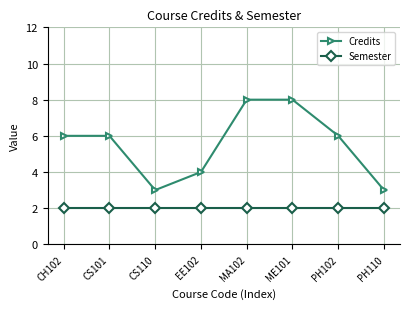

What are all the series names shown in the legend?

Credits, Semester